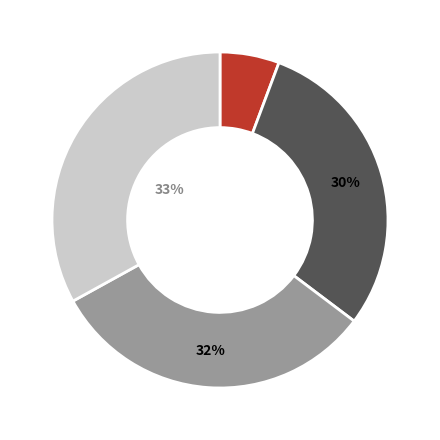

Is there any slice that represents more than half of the pie?

No